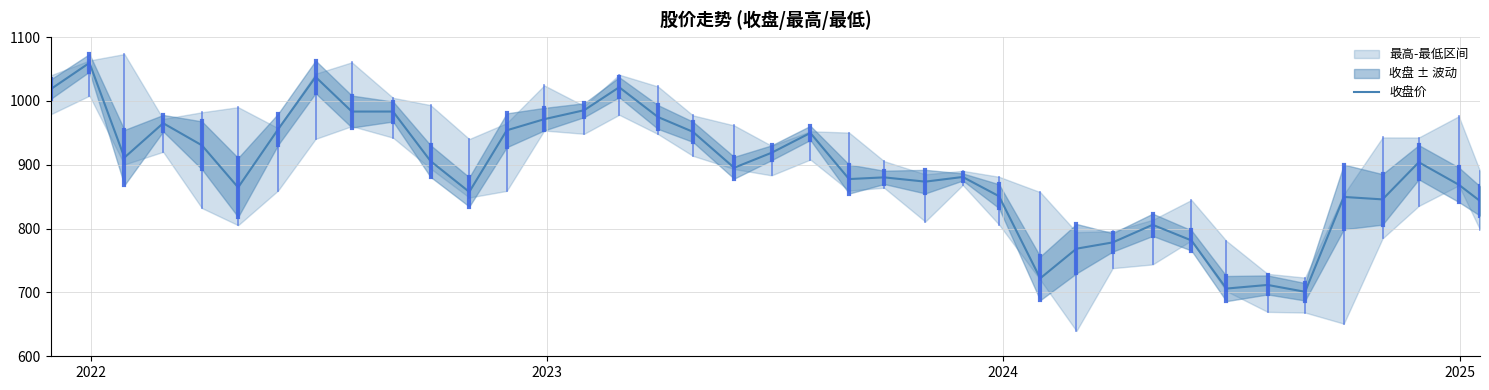

How many interior local valleys (lower than both neighbors) does the data have?

11